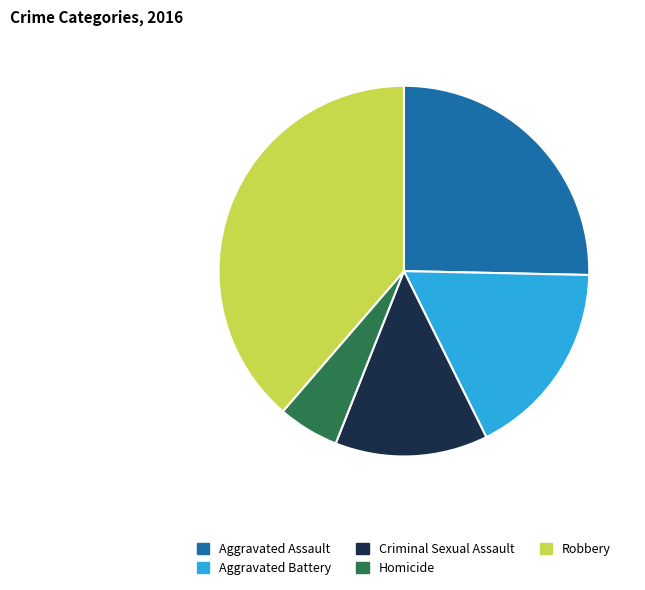

Which category has the biggest portion of the pie?

Robbery